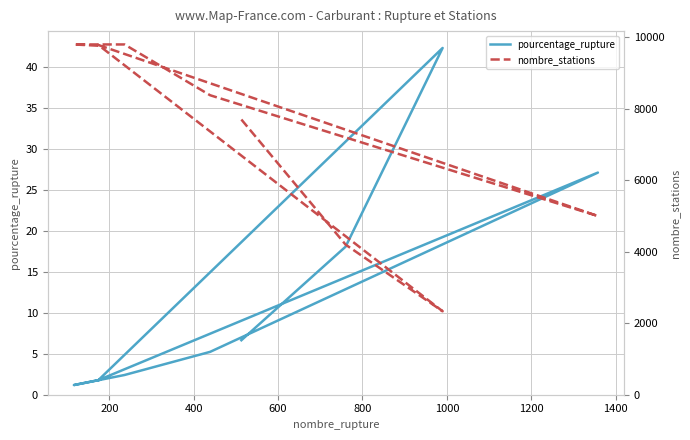

At how many categories does at least one series exceed 3122?

8